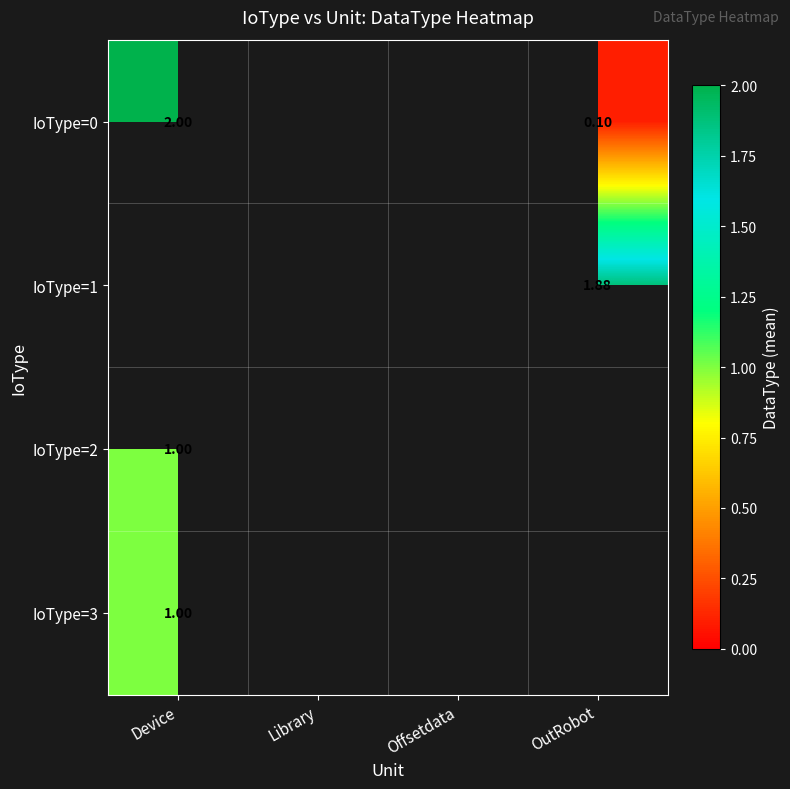

Which category has the highest value across all series?

Device